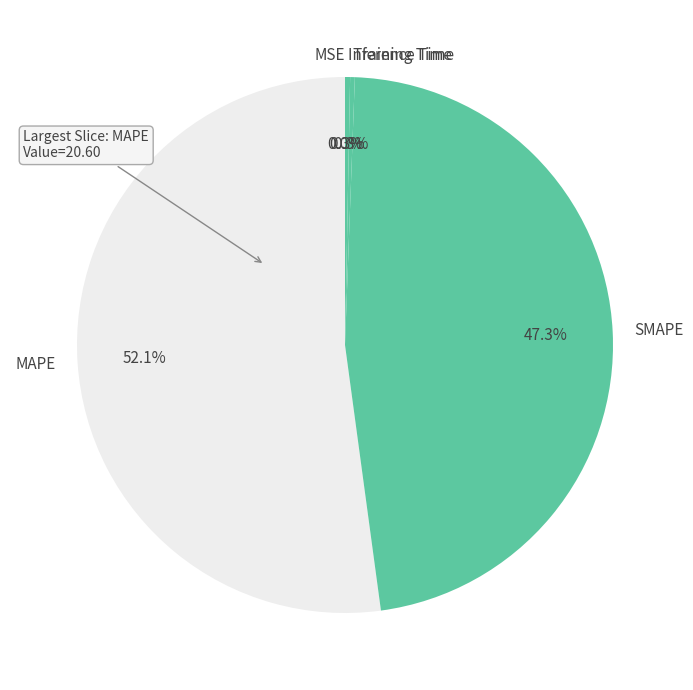

Is the sum of Training Time and Inference Time greater than half?

No